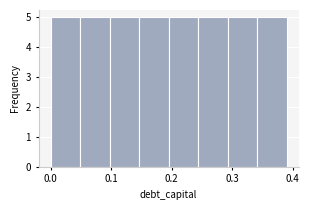

Reading left to right, transcribe this chart: for each bar, give the range it covers on the x-axis and its height. Neither the bar edges nor the heights are printed on the chart, so give them approximately, as read against the axes.

0.00 to 0.05: 5
0.05 to 0.10: 5
0.10 to 0.15: 5
0.15 to 0.20: 5
0.20 to 0.24: 5
0.24 to 0.29: 5
0.29 to 0.34: 5
0.34 to 0.39: 5